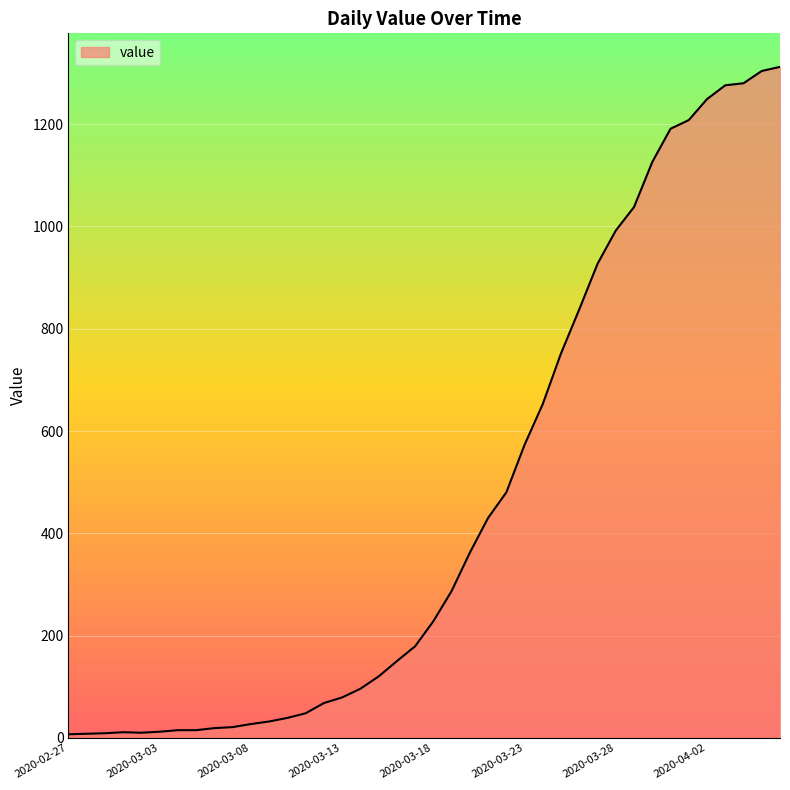

What is the maximum value shown in the chart?

1312